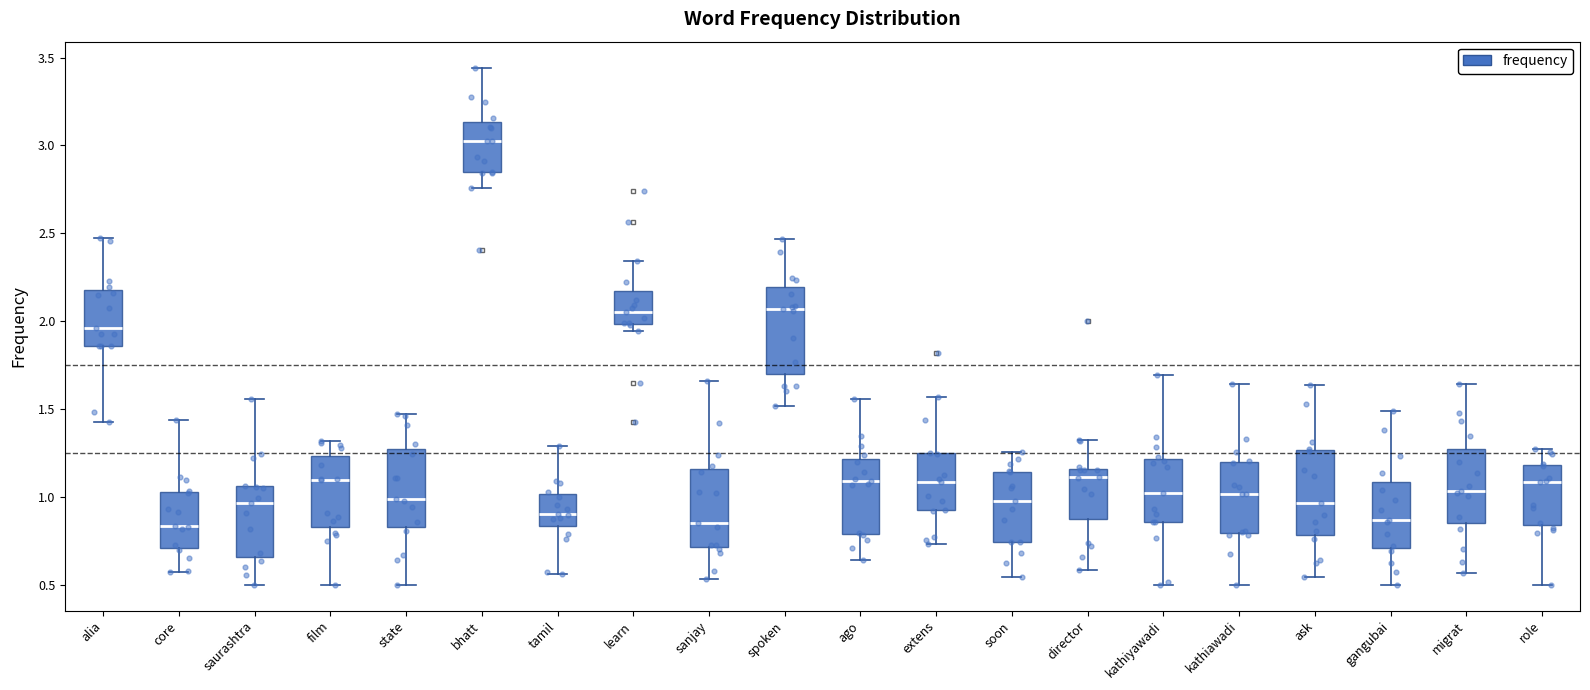

Which box's median line is the highest?

bhatt